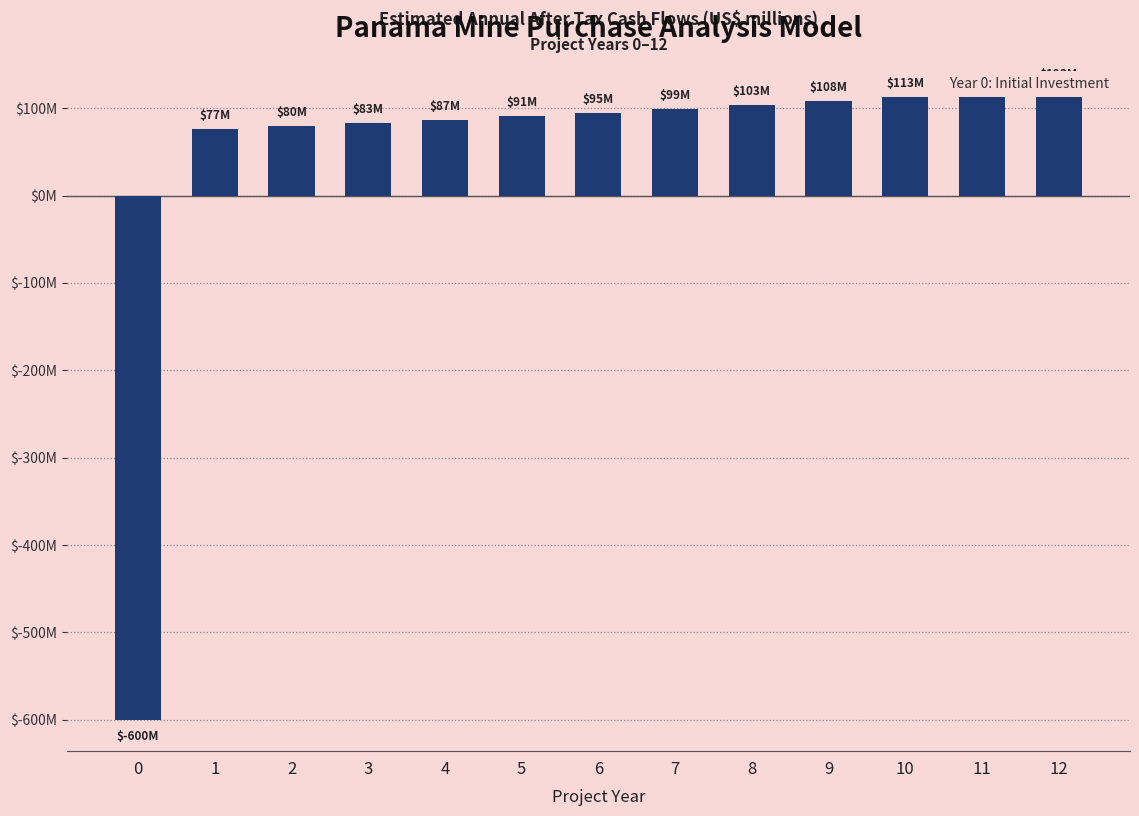

List the labels in order of value, largest first.

12, 11, 10, 9, 8, 7, 6, 5, 4, 3, 2, 1, 0